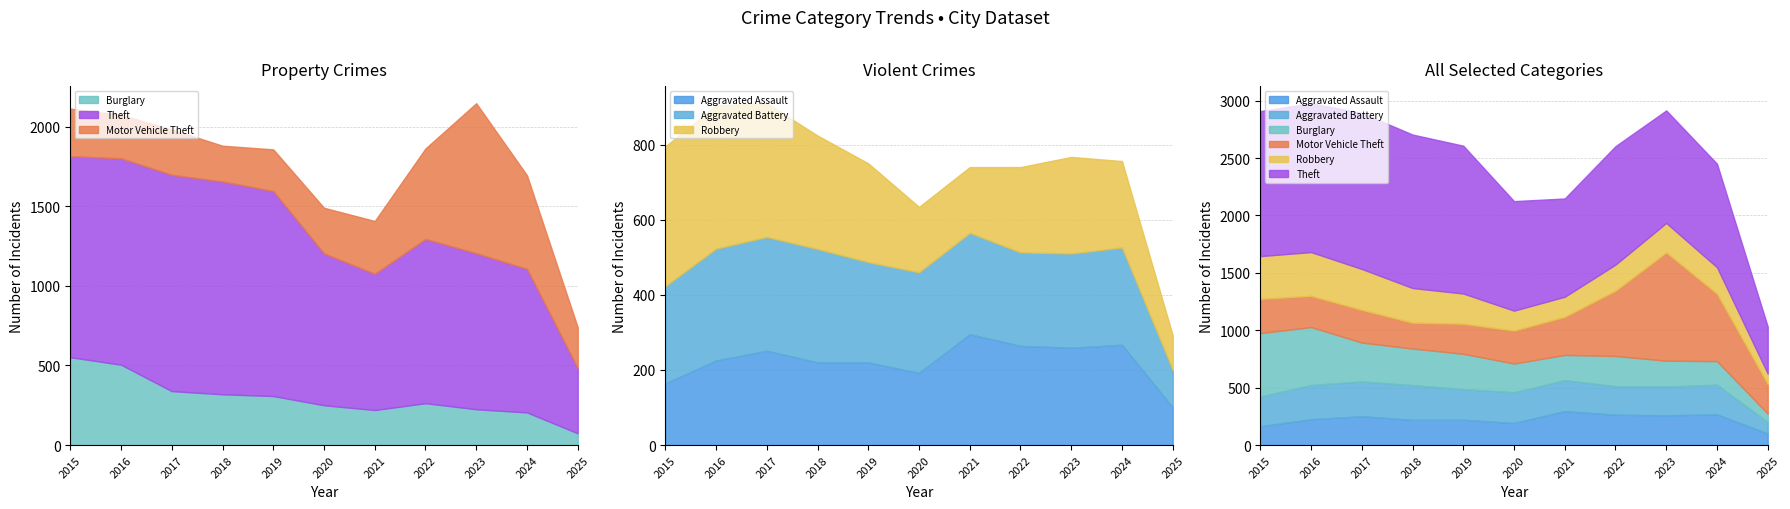

Which series has the largest total across all categories?

Theft